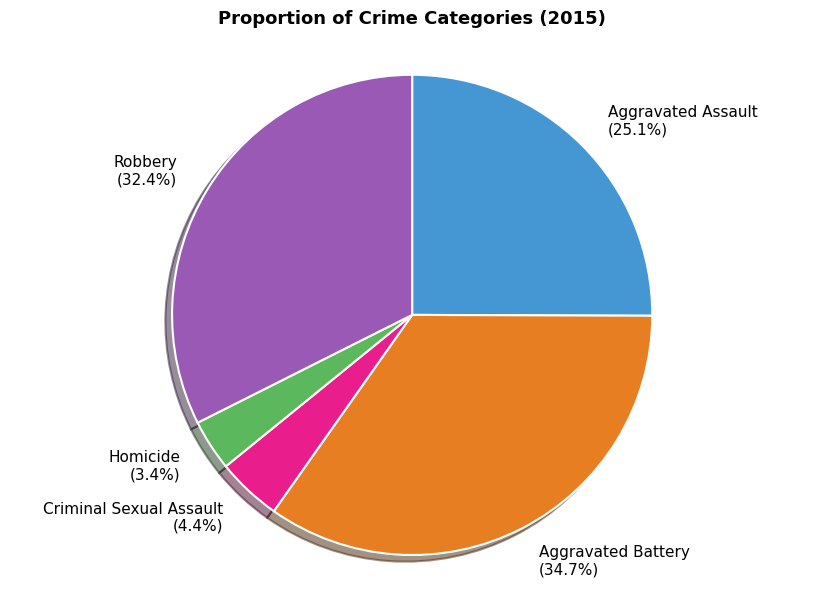

Is Robbery the majority of the pie?

No